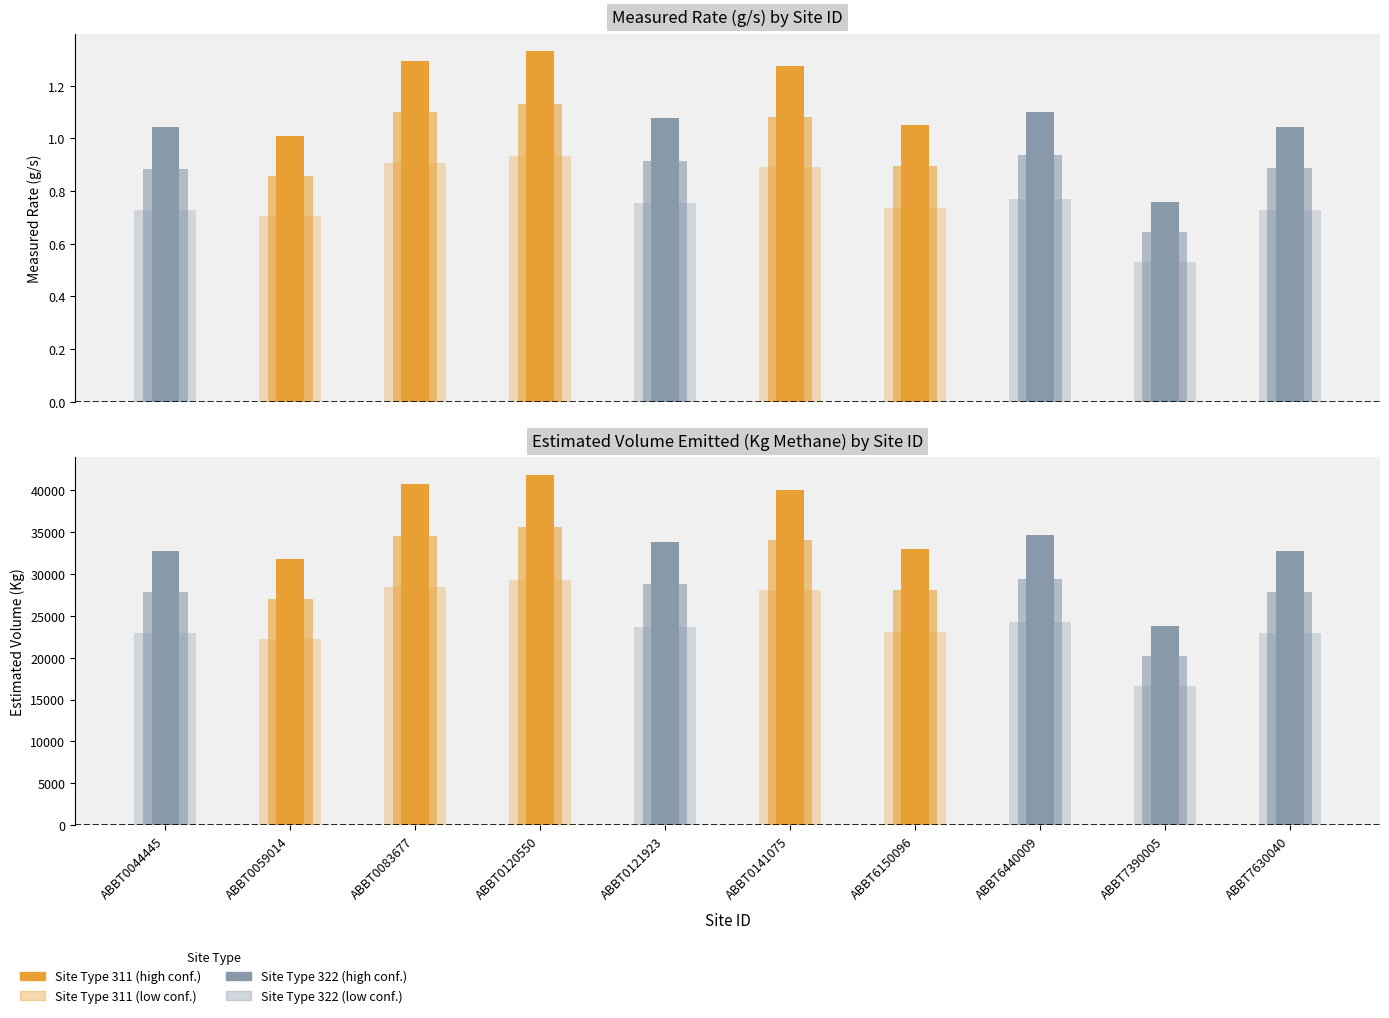

What is the sum of all Estimated Volume (Kg) values?

345354.6